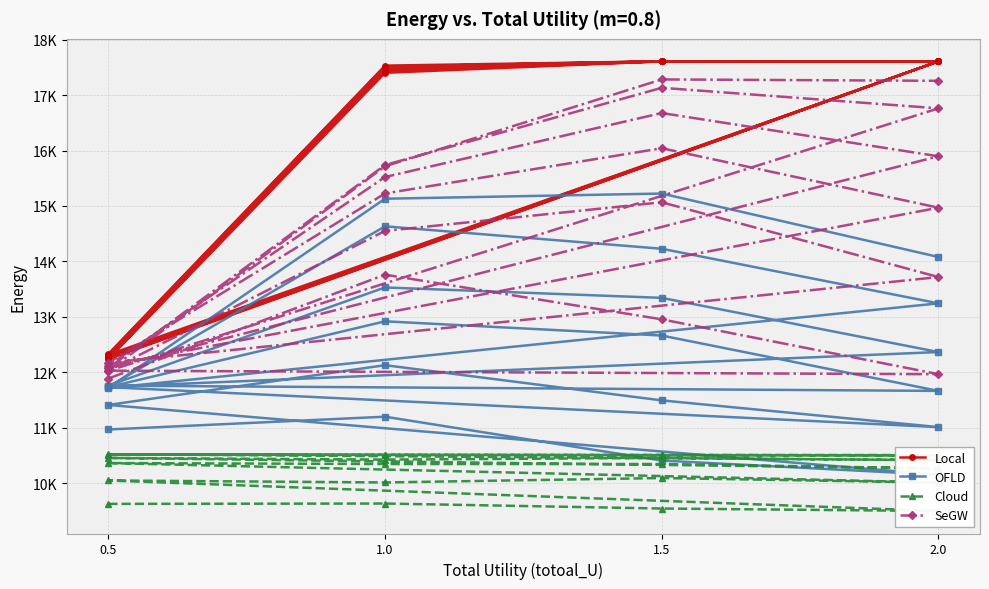

In Cloud, how many points are higher than both neighbors (excluding endpoints)?

9